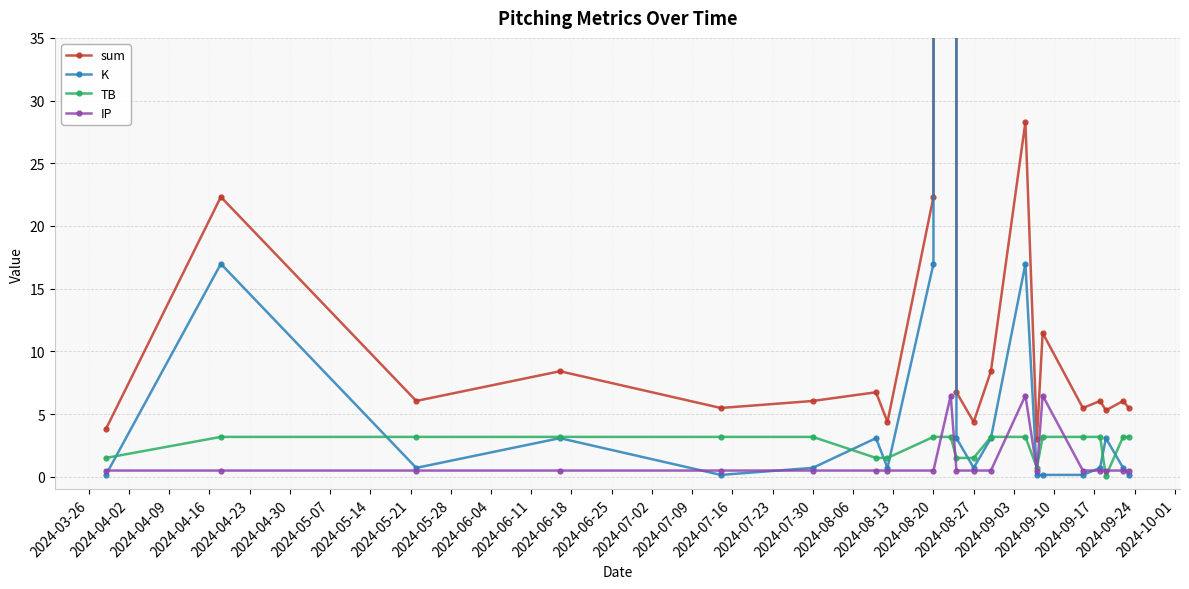

Reading left to right, list all the values displayed in this chart.

sum: 3.8	22.3	6.0	8.4	5.5	6.0	6.7	4.4	22.3	2949.4	6.7	4.4	8.4	28.3	3.0	11.5	5.5	6.0	5.3	6.0	5.5
K: 0.2	17.0	0.7	3.1	0.2	0.7	3.1	0.7	17.0	2938.1	3.1	0.7	3.1	17.0	0.2	0.2	0.2	0.7	3.1	0.7	0.2
TB: 1.5	3.2	3.2	3.2	3.2	3.2	1.5	1.5	3.2	3.2	1.5	1.5	3.2	3.2	0.7	3.2	3.2	3.2	0.1	3.2	3.2
IP: 0.5	0.5	0.5	0.5	0.5	0.5	0.5	0.5	0.5	6.5	0.5	0.5	0.5	6.5	0.5	6.5	0.5	0.5	0.5	0.5	0.5